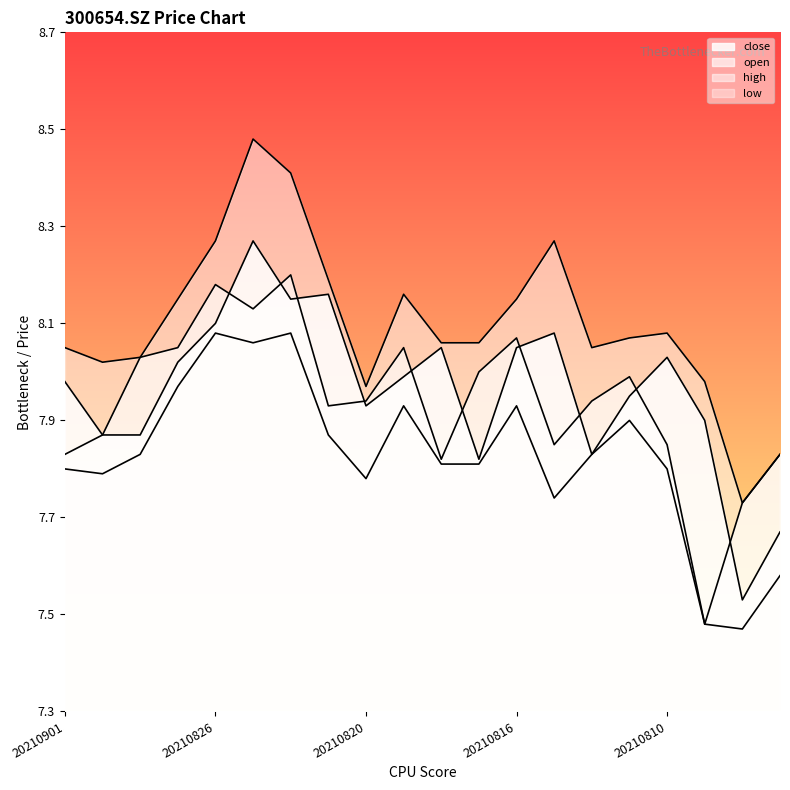

Reading right to left, extract all data points from this chart.

close: 7.7	7.5	7.9	8.0	8.0	7.8	8.1	8.1	7.8	8.1	8.0	7.9	8.2	8.2	8.3	8.1	8.0	7.9	7.9	8.0
open: 7.8	7.7	7.5	7.8	8.0	7.9	7.8	8.1	8.0	7.8	8.1	7.9	7.9	8.2	8.1	8.2	8.1	8.0	7.9	7.8
high: 7.8	7.7	8.0	8.1	8.1	8.1	8.3	8.2	8.1	8.1	8.2	8.0	8.2	8.4	8.5	8.3	8.2	8.0	8.0	8.1
low: 7.6	7.5	7.5	7.8	7.9	7.8	7.7	7.9	7.8	7.8	7.9	7.8	7.9	8.1	8.1	8.1	8.0	7.8	7.8	7.8